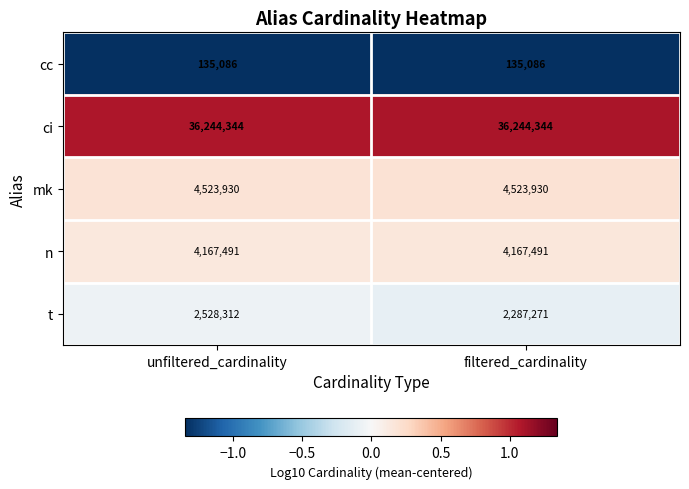

Reading left to right, extract all data points from this chart.

cc: unfiltered_cardinality=135086	filtered_cardinality=135086
ci: unfiltered_cardinality=36244344	filtered_cardinality=36244344
mk: unfiltered_cardinality=4523930	filtered_cardinality=4523930
n: unfiltered_cardinality=4167491	filtered_cardinality=4167491
t: unfiltered_cardinality=2528312	filtered_cardinality=2287271